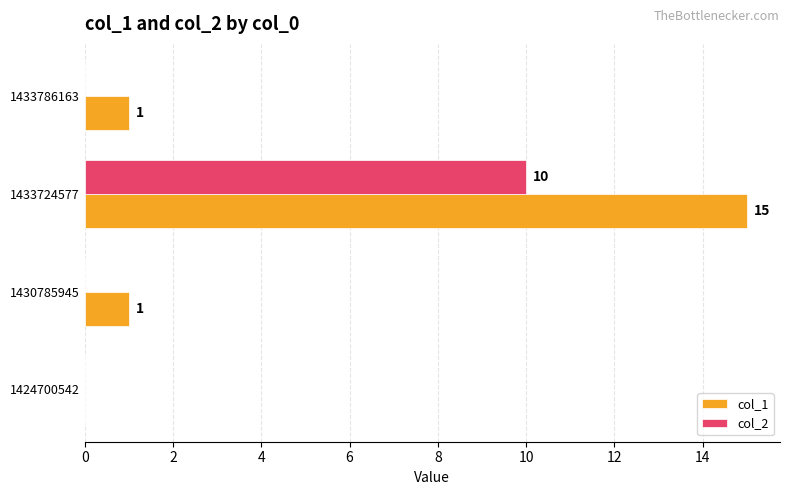

What is the highest value of the col_2 series?

10